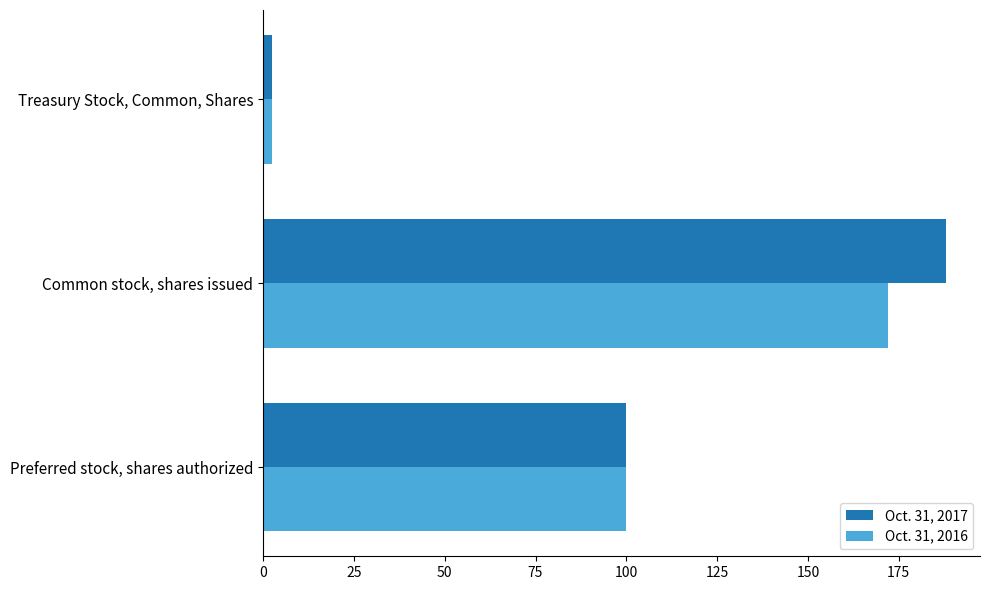

Which series has the largest range (max minus min)?

Oct. 31, 2017